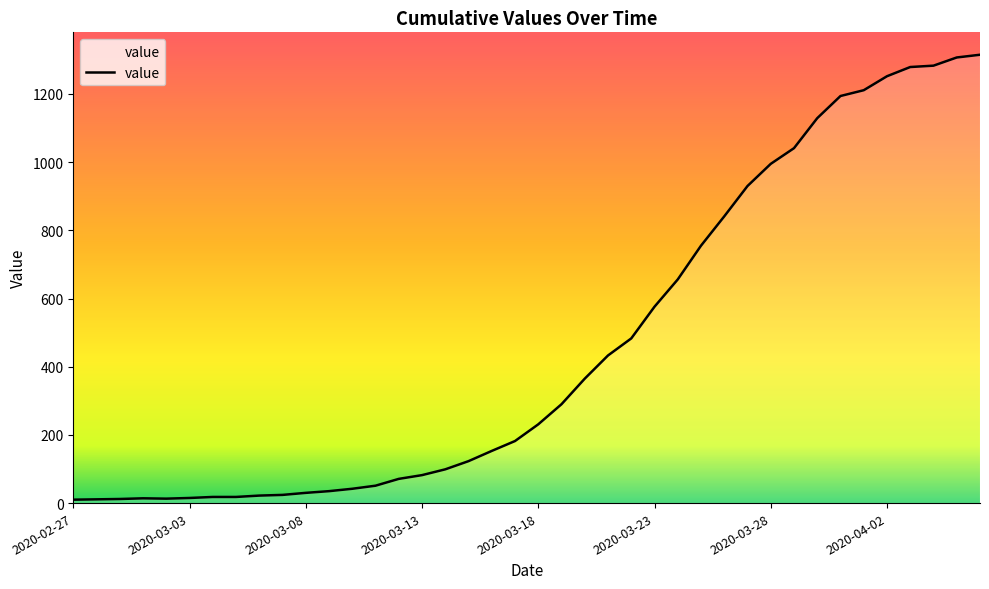

What is the difference between the maximum and minimum values?

1305